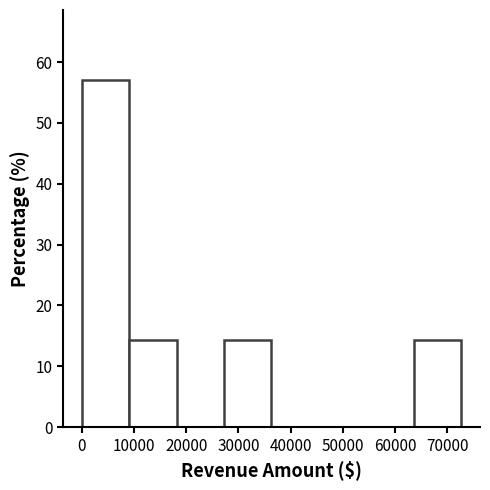

Reading left to right, transcribe this chart: for each bar, give the range it covers on the x-axis and its height. Neither the bar edges nor the heights are printed on the chart, so give them approximately, as read against the axes.

0 to 9000: 57
9000 to 18000: 14
18000 to 27000: 0
27000 to 36000: 14
36000 to 45000: 0
45000 to 54000: 0
54000 to 64000: 0
64000 to 73000: 14